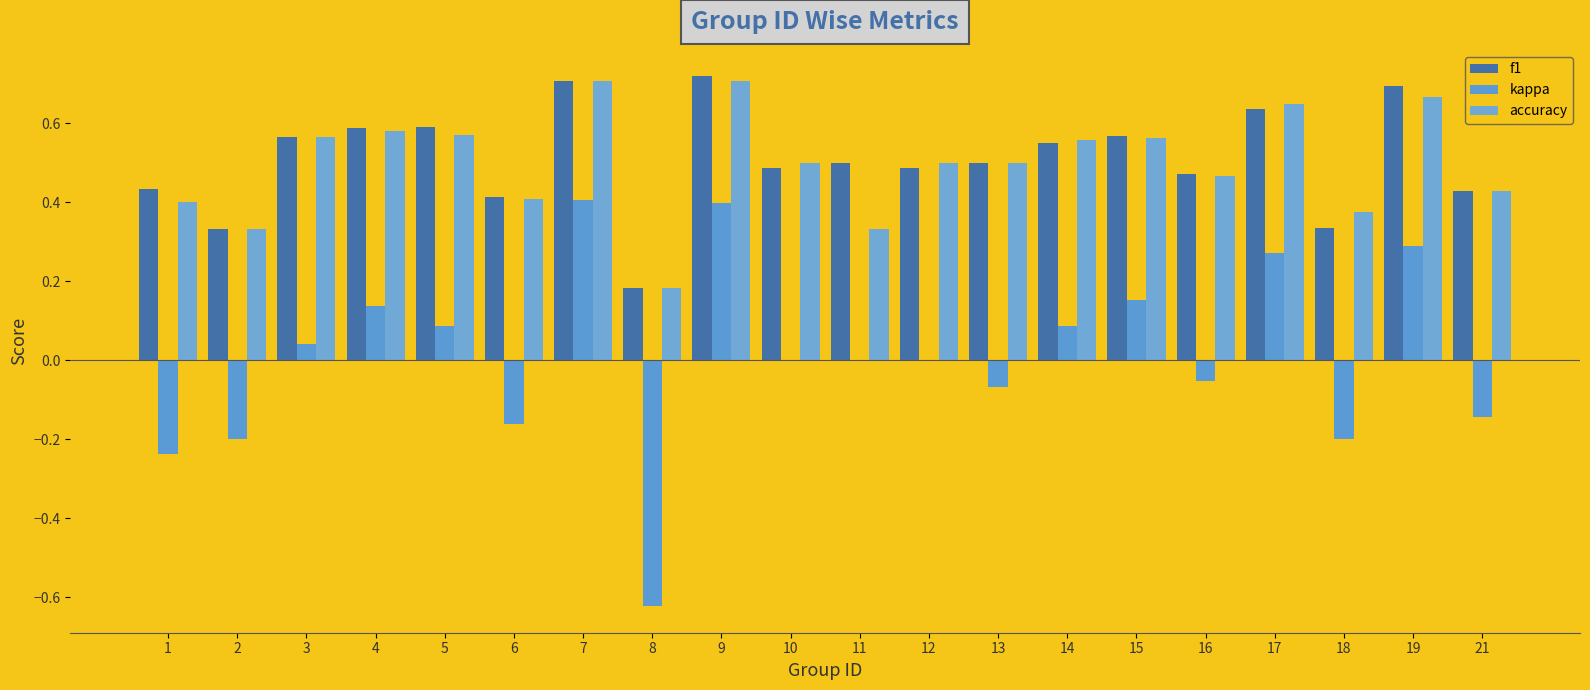

List the labels in order of f1 value, smallest first.

8, 2, 18, 6, 21, 1, 16, 10, 12, 11, 13, 14, 3, 15, 4, 5, 17, 19, 7, 9